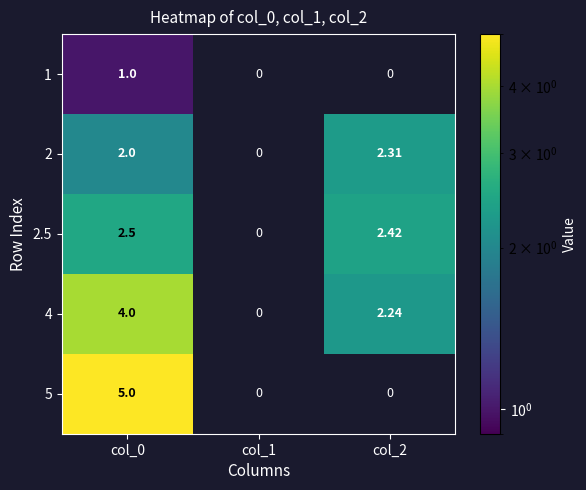

Is the value of 5 at col_0 greater than the value of 4 at col_0?

Yes